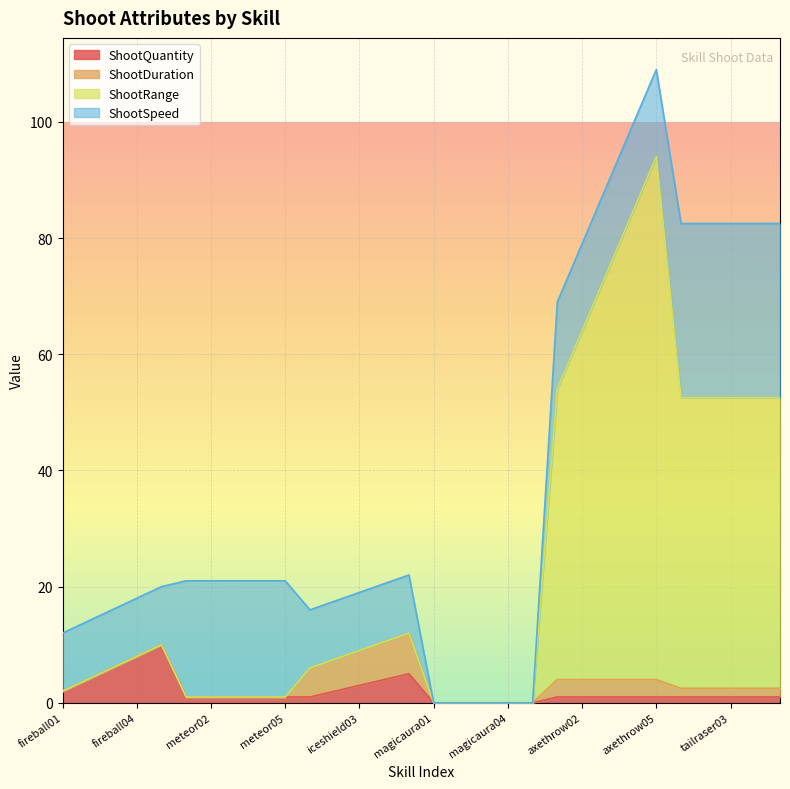

The ShootRange series shows 12.0 at iceshield05. True or false?

True